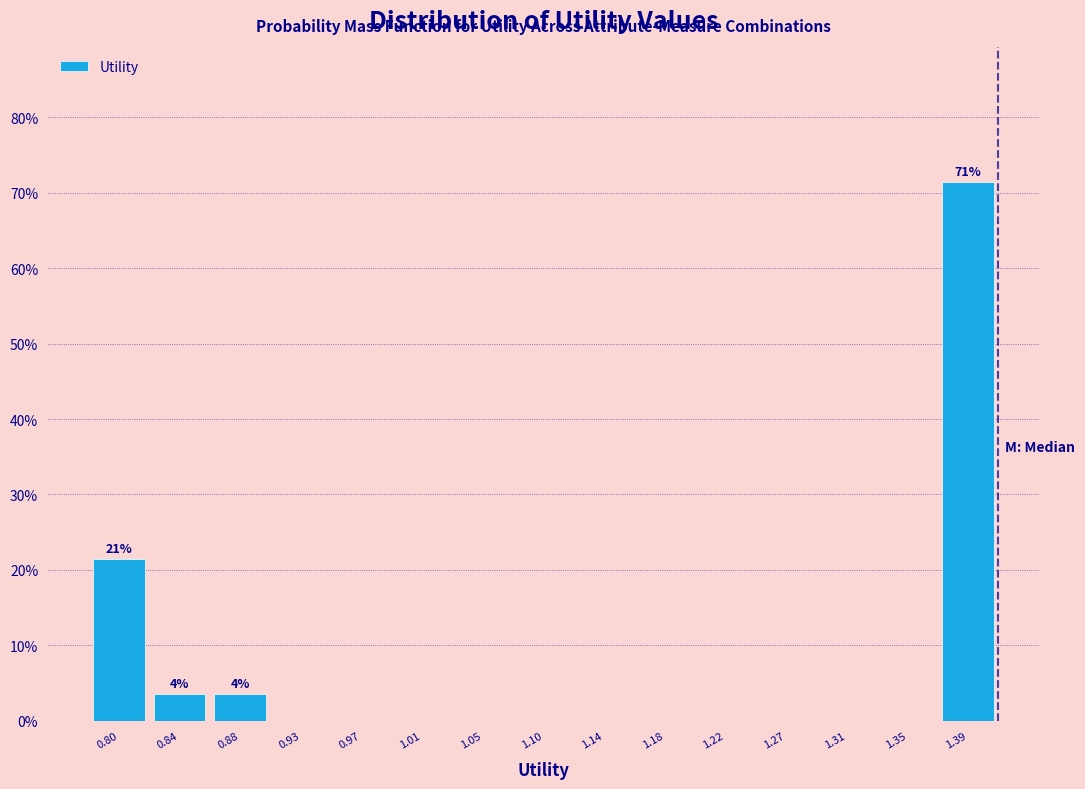

Which range on the x-axis has the tallest bar?

1.370 to 1.415